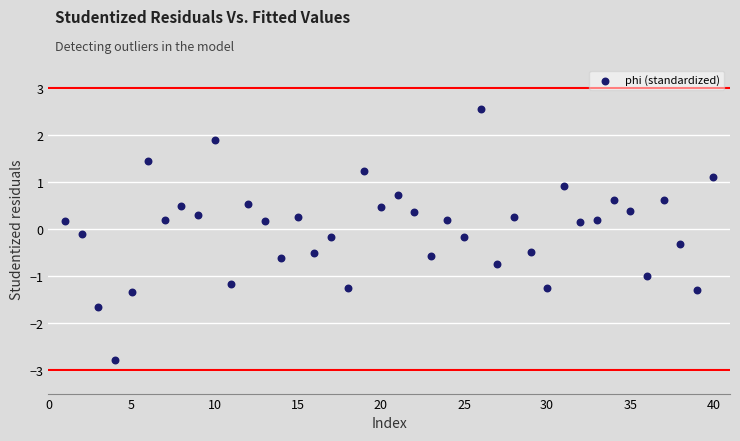

What is the range of X values (max minus min)?

39.0